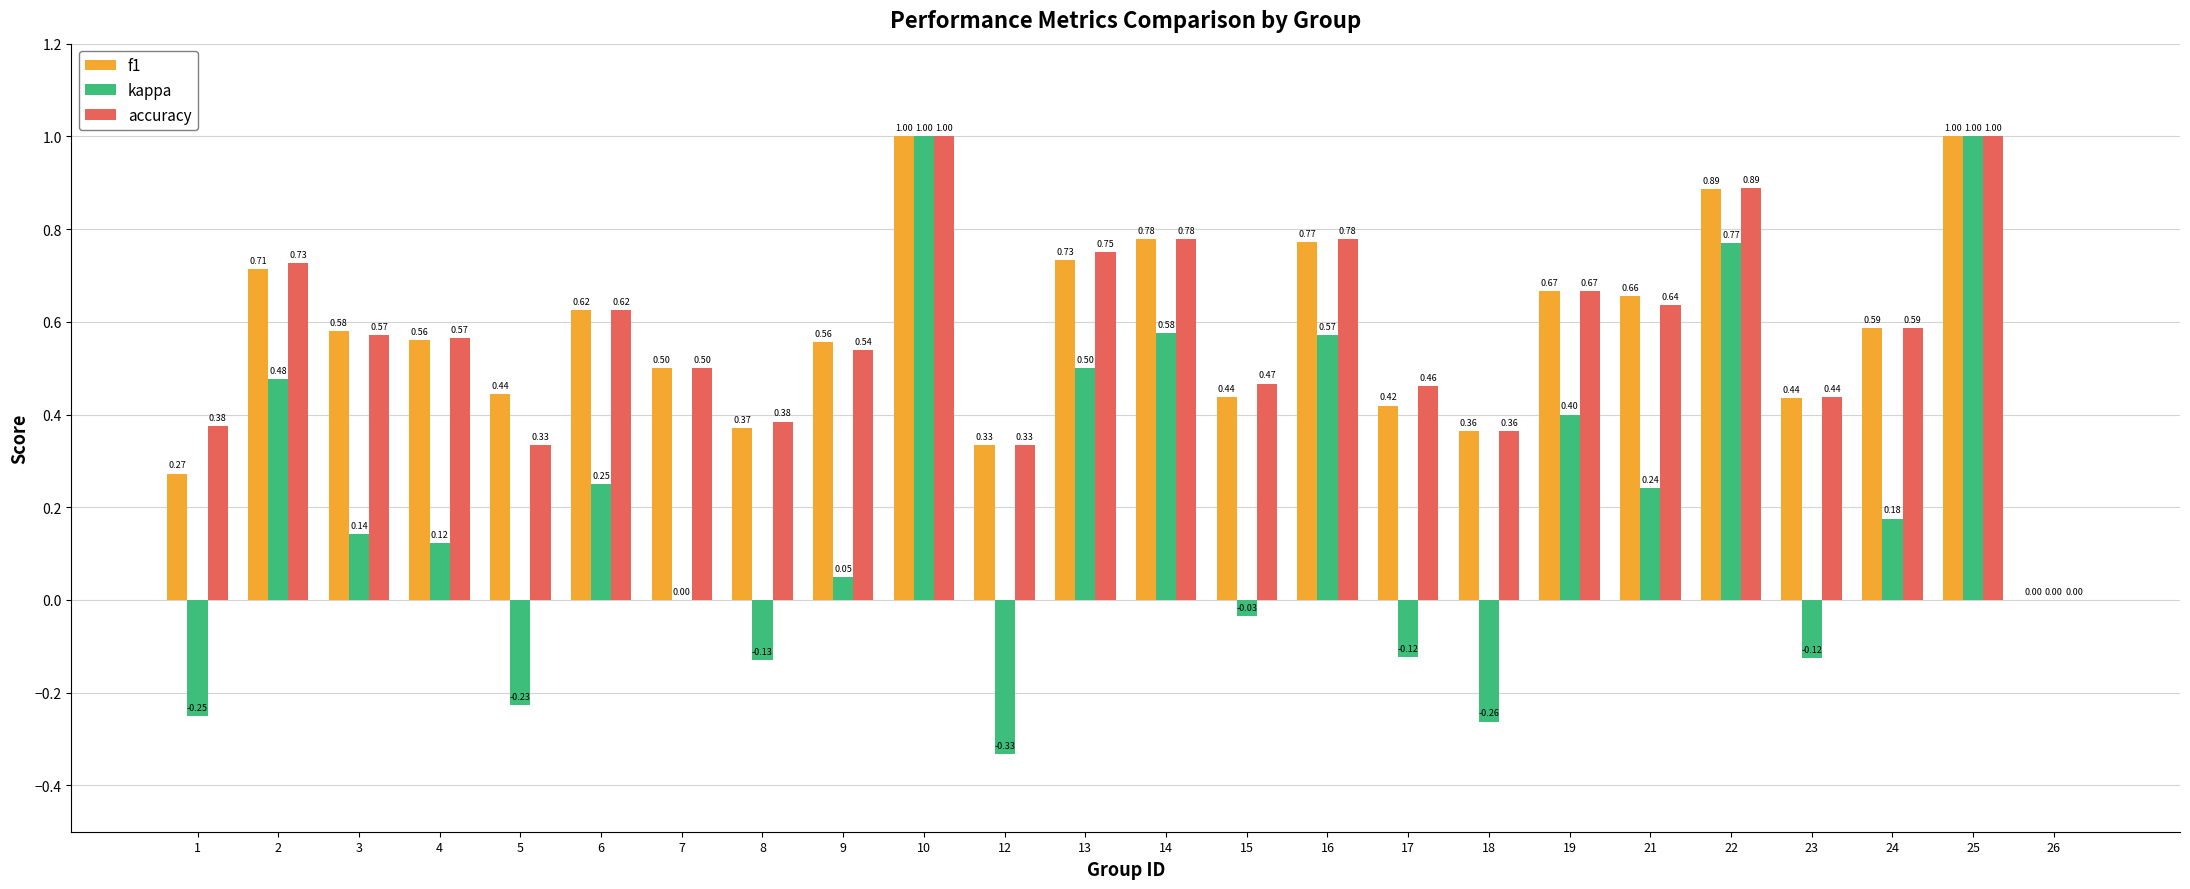

Which series changed the most between 7 and 12?

kappa